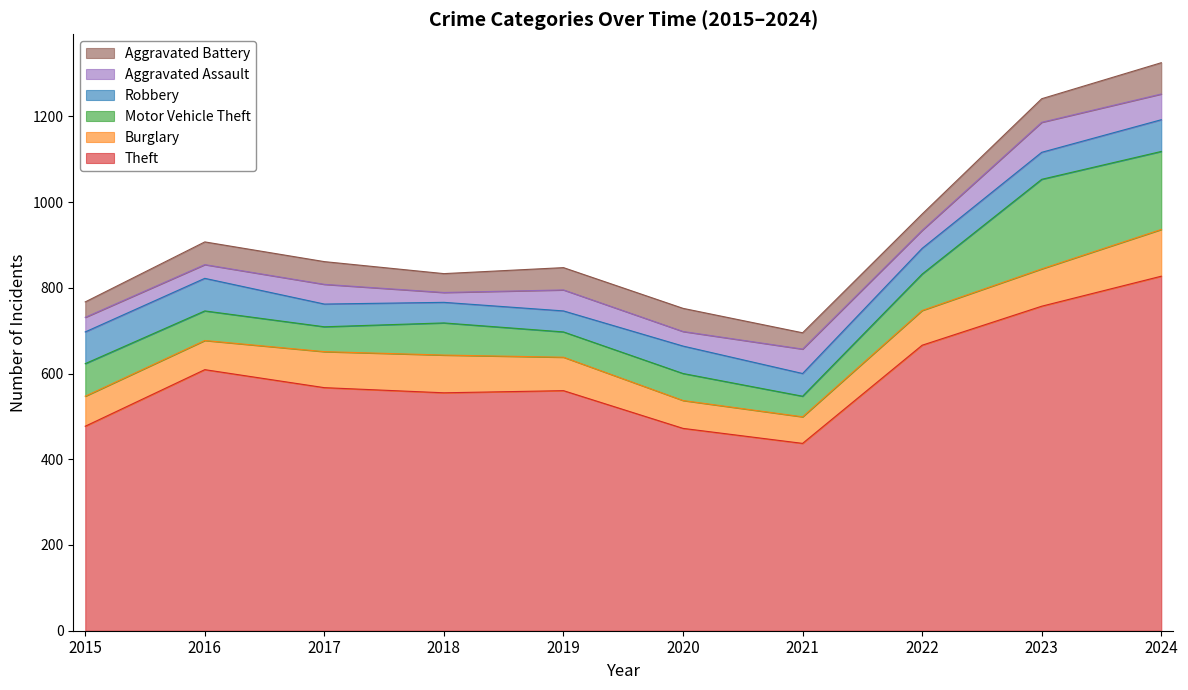

How many lines are shown in the chart?

6